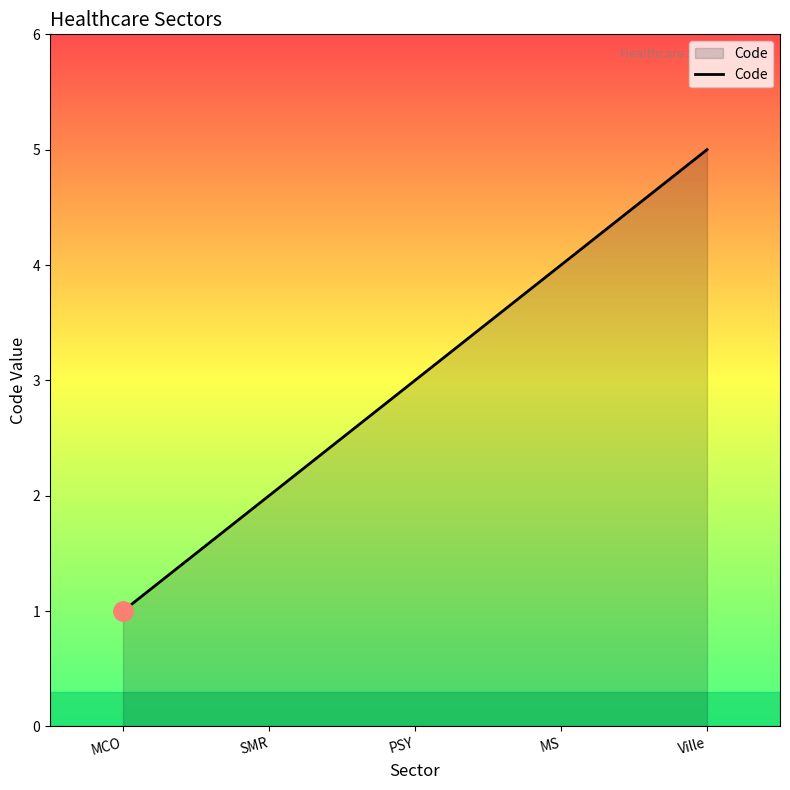

What is the minimum value shown in the chart?

1